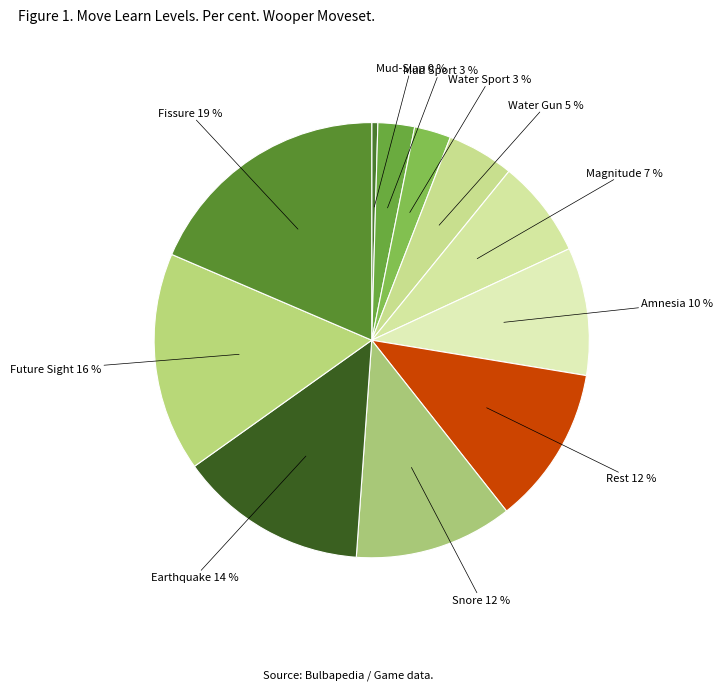

True or false: Earthquake accounts for 1% of the total.

False